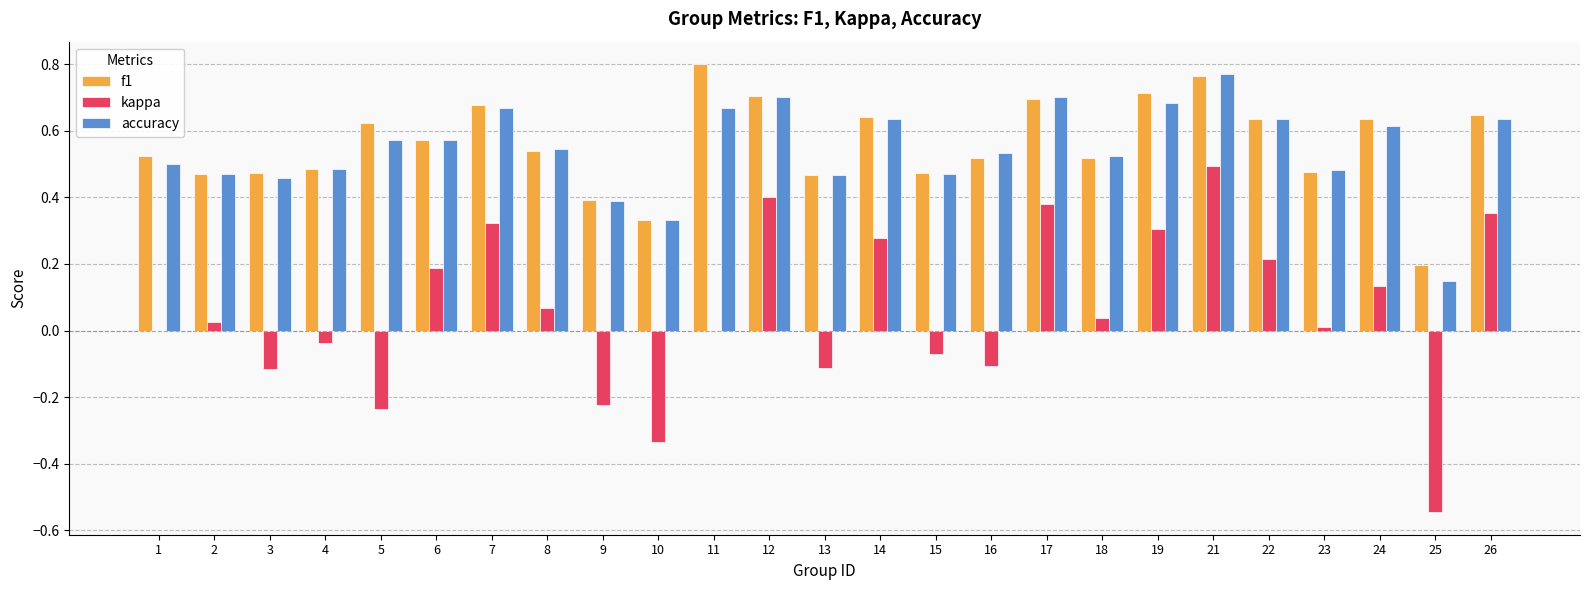

At which label does f1 reach its peak?

11